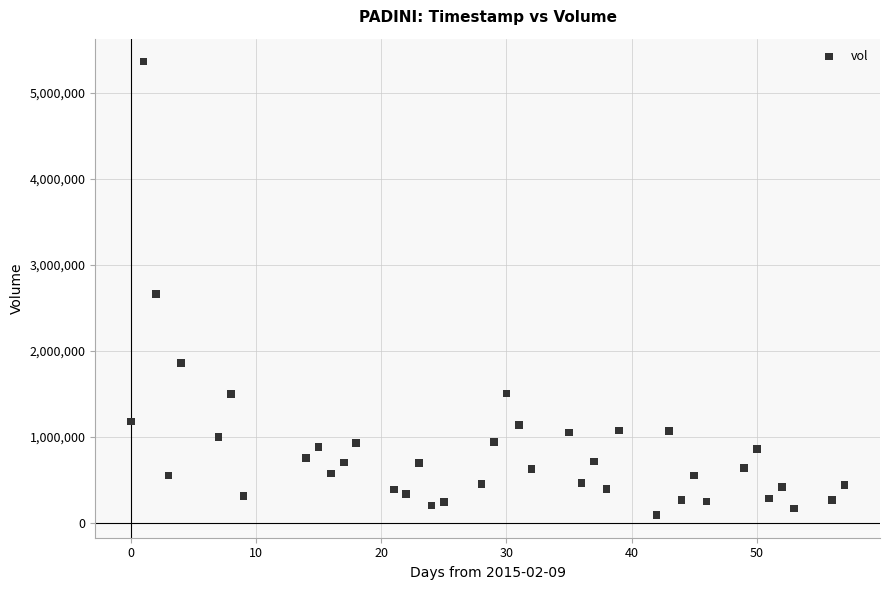

What is the range of X values (max minus min)?

57